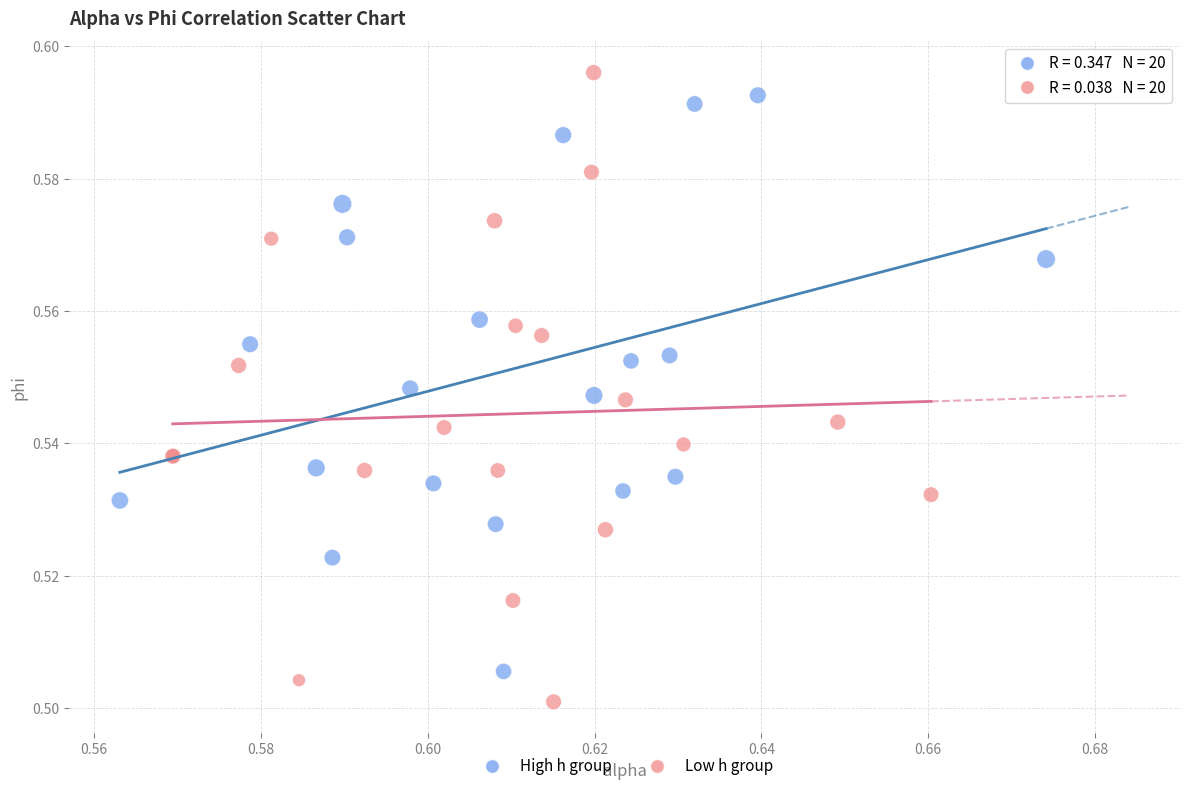

Which series reaches the minimum Y coordinate?

Low h group